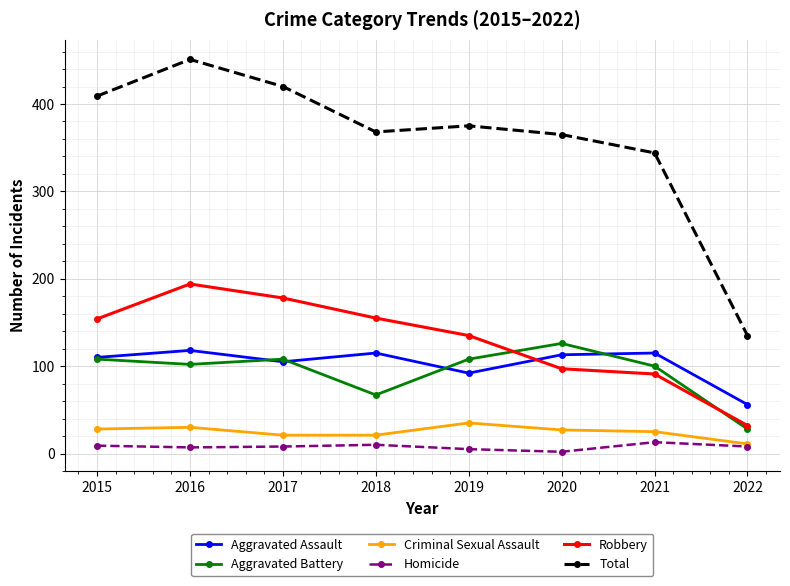

Is it true that Criminal Sexual Assault equals 25 at 2021?

True